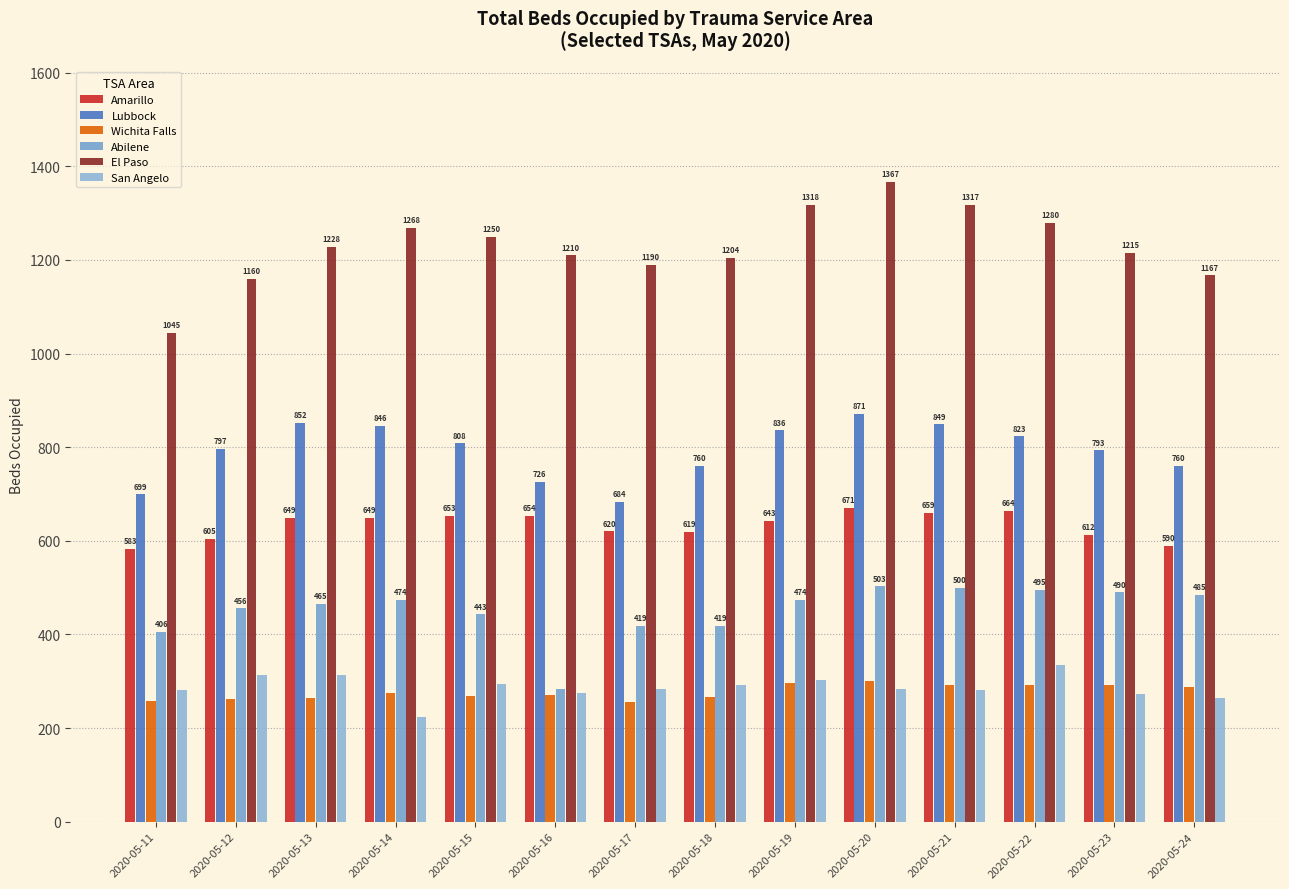

What is the difference between the Abilene values at 2020-05-20 and 2020-05-14?

29